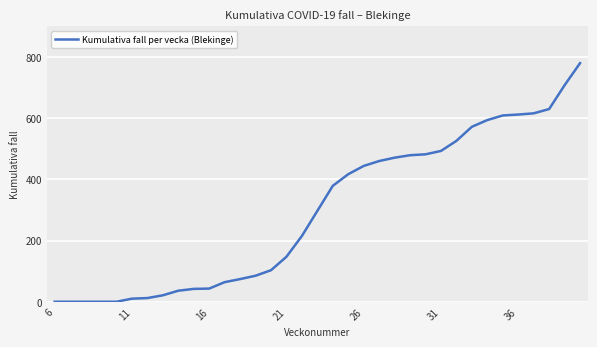

What is the maximum value shown in the chart?

780